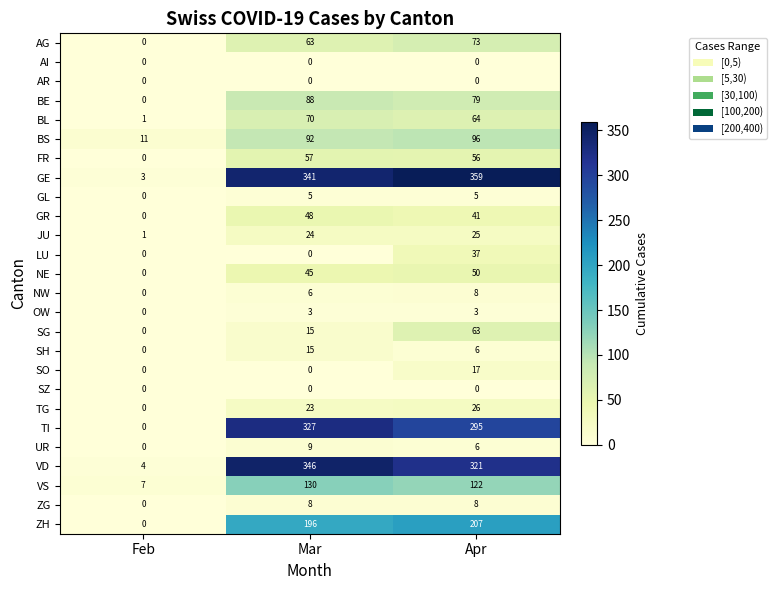

The value of AR at Feb is 0. True or false?

True